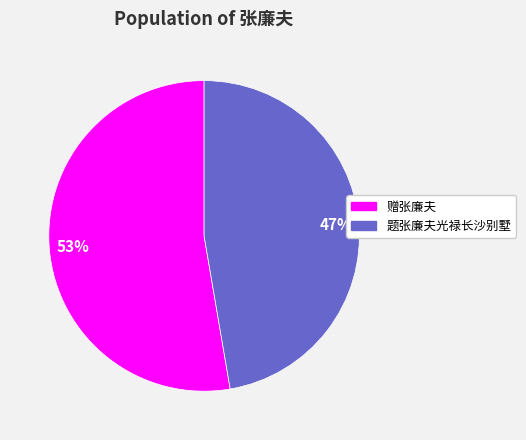

To the nearest percent, what is the average slice percentage?

50%